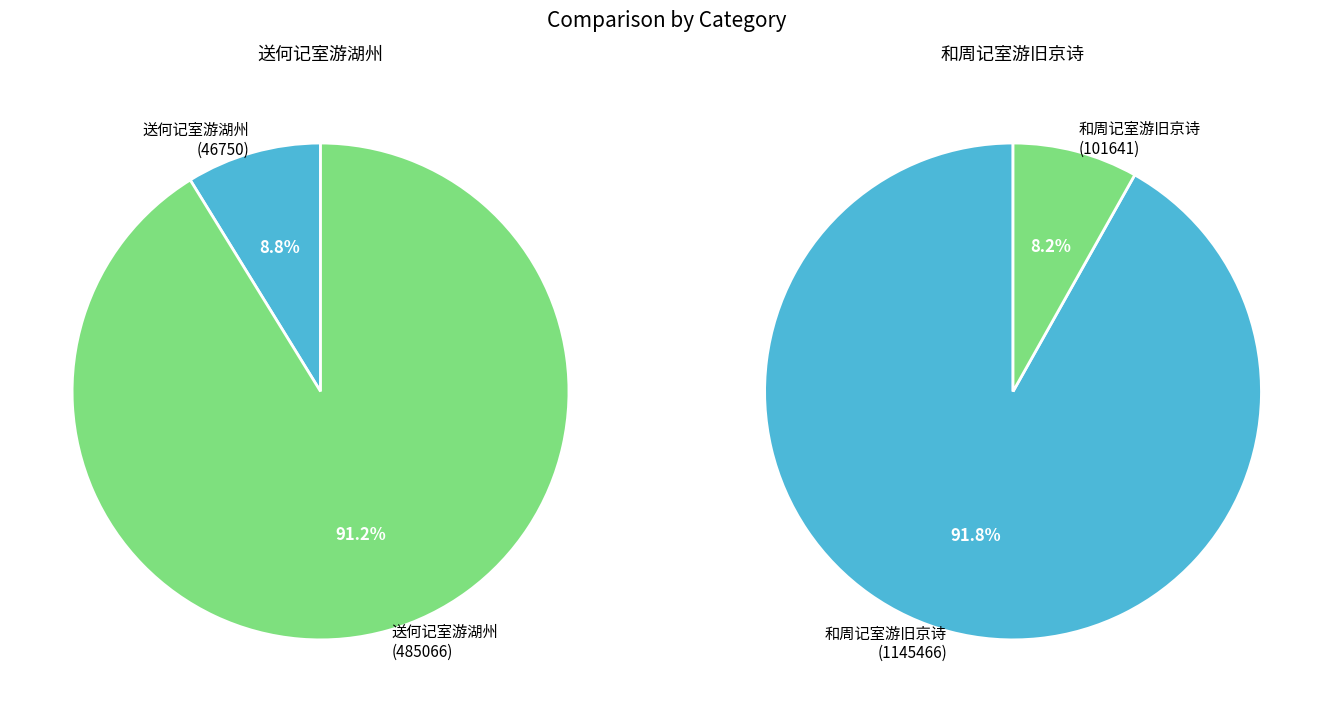

Which category accounts for the majority?

和周记室游旧京诗